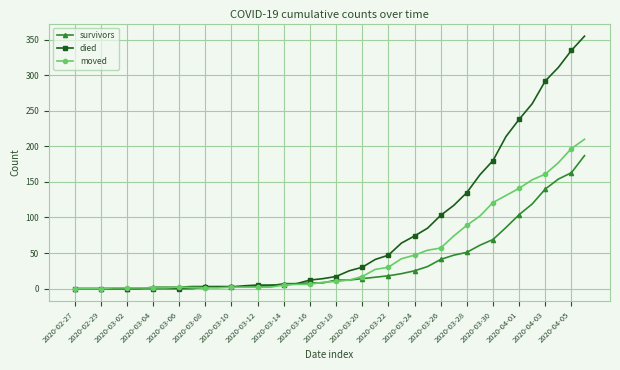

What is the highest value of the survivors series?

187